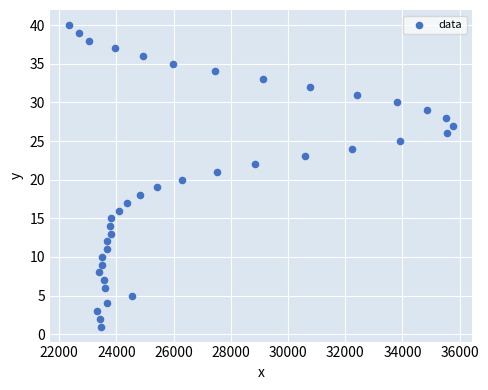

What is the range of Y values (max minus min)?

39